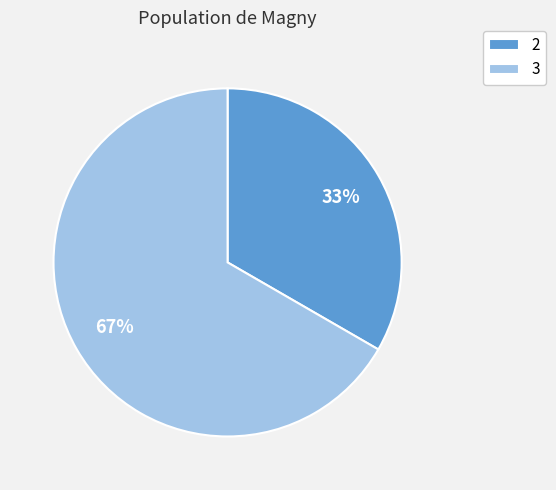

How many segments does this pie chart have?

2